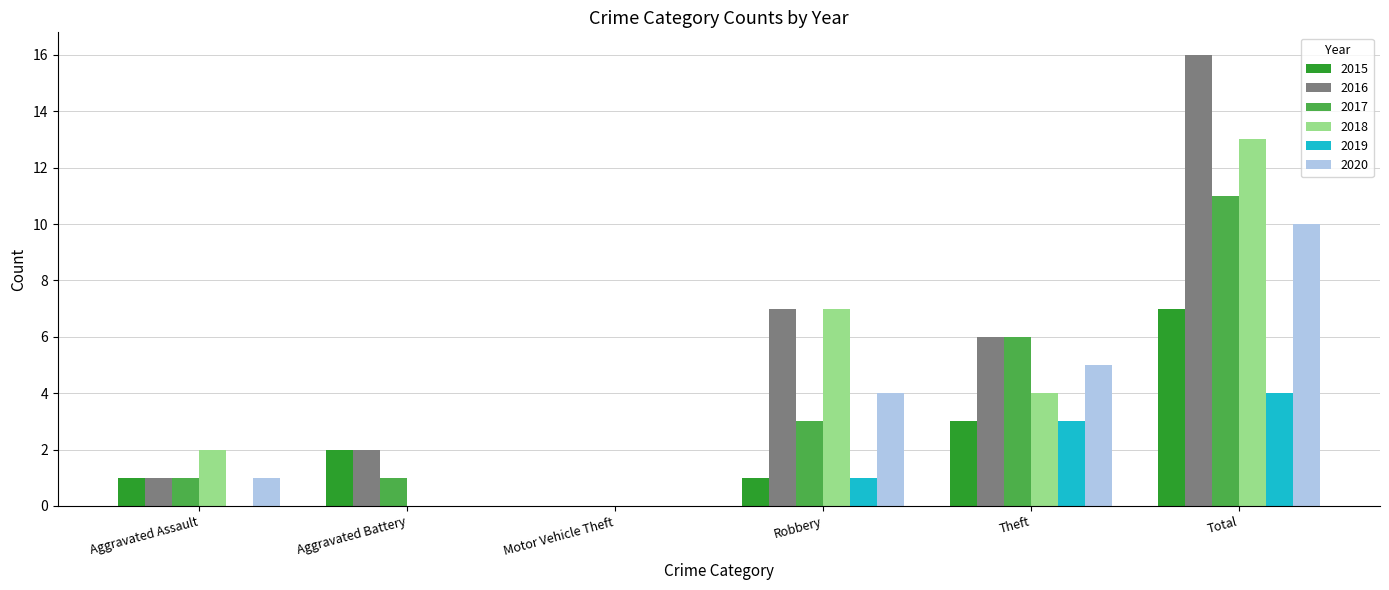

Reading left to right, extract all data points from this chart.

2015: Aggravated Assault=1	Aggravated Battery=2	Motor Vehicle Theft=0	Robbery=1	Theft=3	Total=7
2016: Aggravated Assault=1	Aggravated Battery=2	Motor Vehicle Theft=0	Robbery=7	Theft=6	Total=16
2017: Aggravated Assault=1	Aggravated Battery=1	Motor Vehicle Theft=0	Robbery=3	Theft=6	Total=11
2018: Aggravated Assault=2	Aggravated Battery=0	Motor Vehicle Theft=0	Robbery=7	Theft=4	Total=13
2019: Aggravated Assault=0	Aggravated Battery=0	Motor Vehicle Theft=0	Robbery=1	Theft=3	Total=4
2020: Aggravated Assault=1	Aggravated Battery=0	Motor Vehicle Theft=0	Robbery=4	Theft=5	Total=10